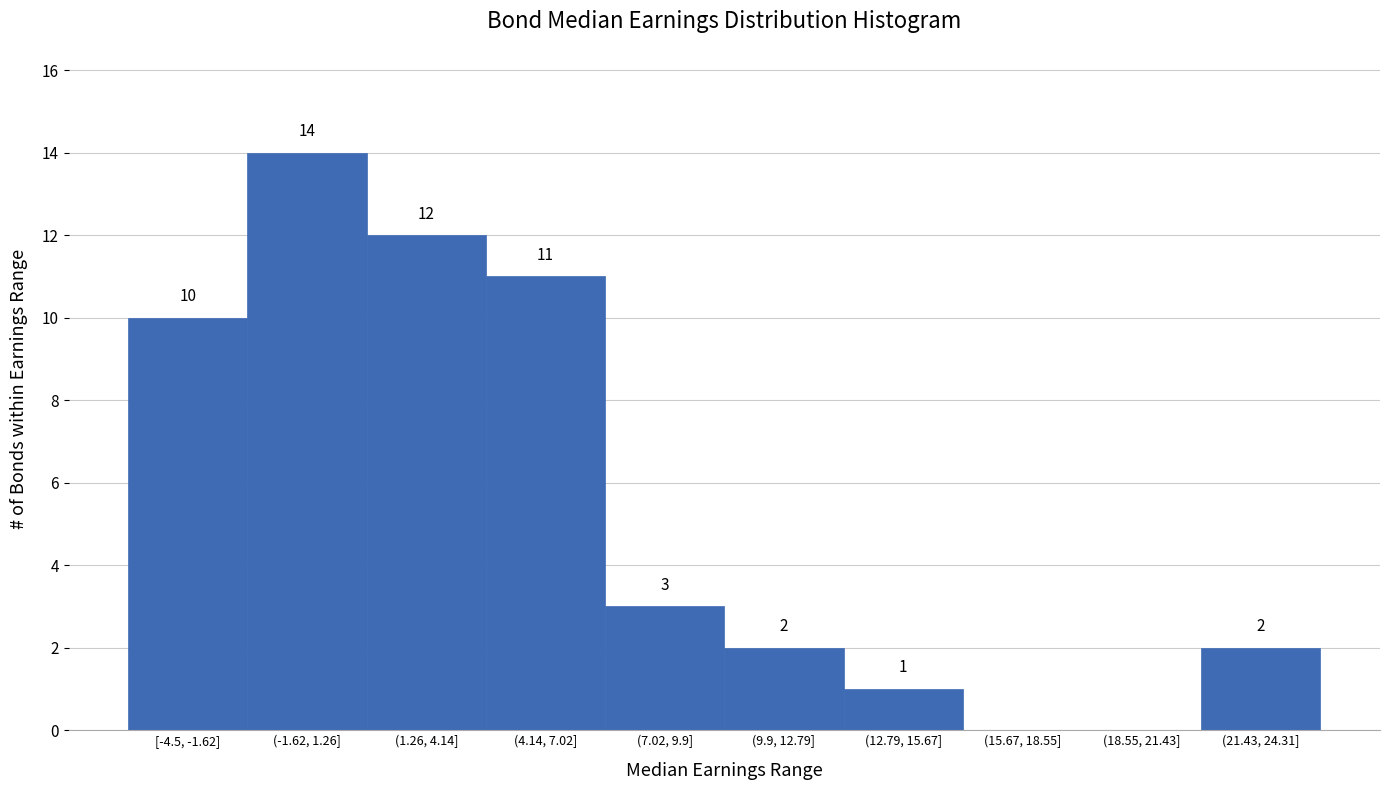

Reading right to left, list all the values displayed in this chart.

(21.43, 24.31]=2	(18.55, 21.43]=0	(15.67, 18.55]=0	(12.79, 15.67]=1	(9.9, 12.79]=2	(7.02, 9.9]=3	(4.14, 7.02]=11	(1.26, 4.14]=12	(-1.62, 1.26]=14	[-4.5, -1.62]=10